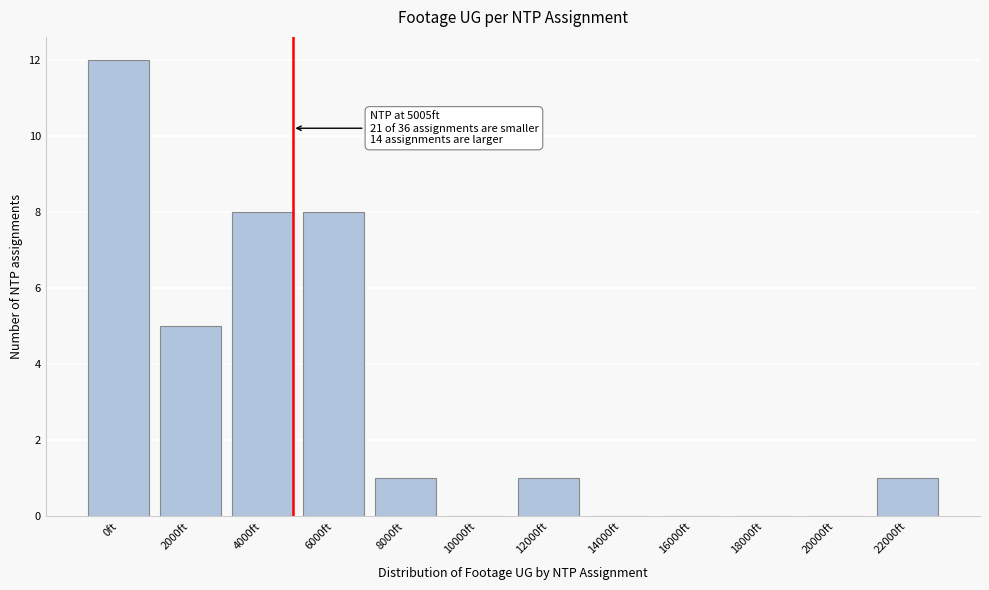

Reading left to right, list all the values displayed in this chart.

0ft=12	2000ft=5	4000ft=8	6000ft=8	8000ft=1	10000ft=0	12000ft=1	14000ft=0	16000ft=0	18000ft=0	20000ft=0	22000ft=1